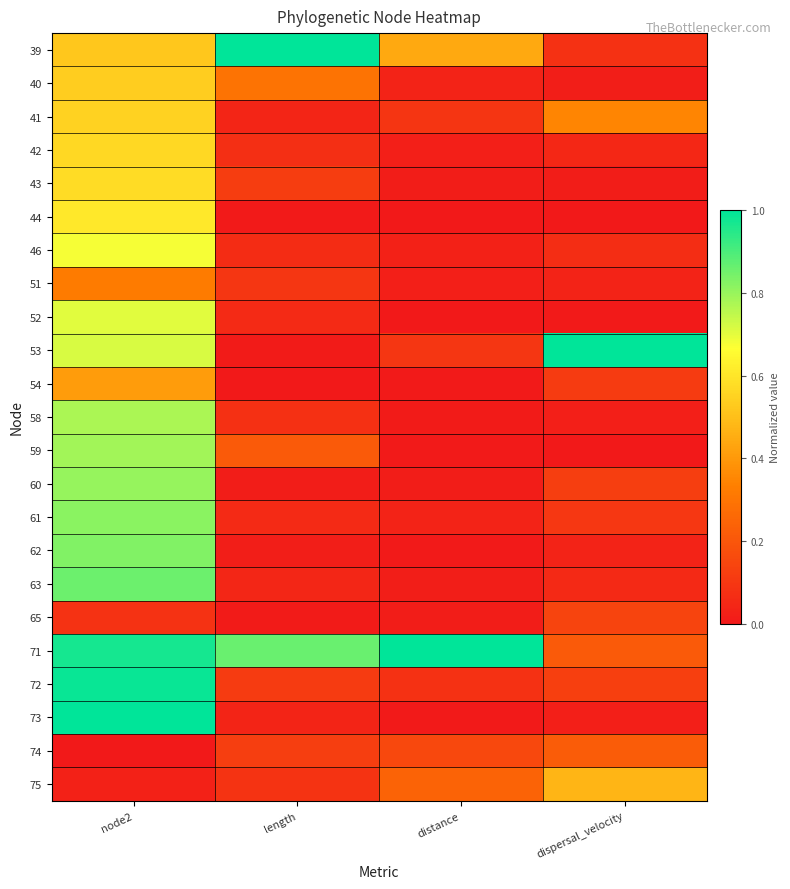

What is the total value across all series at length?

3.4